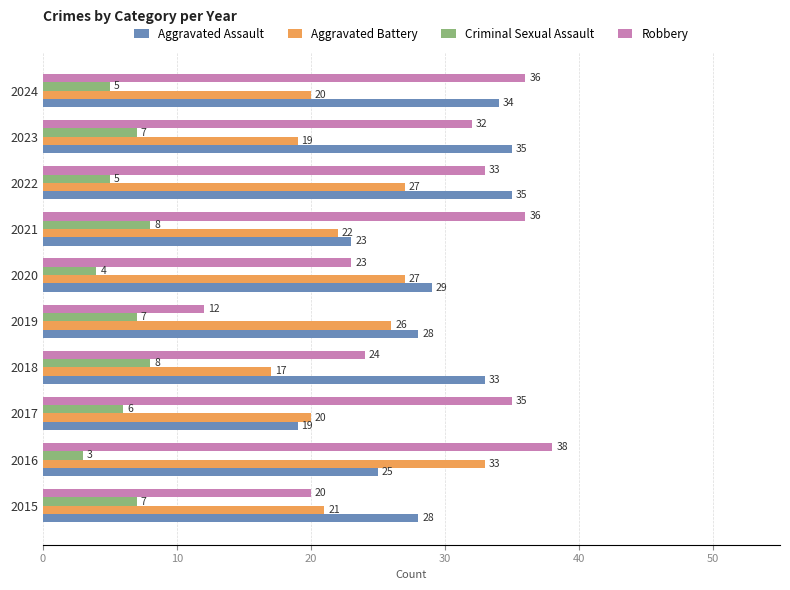

Rank the series at 2020 from highest to lowest value.

Aggravated Assault, Aggravated Battery, Robbery, Criminal Sexual Assault